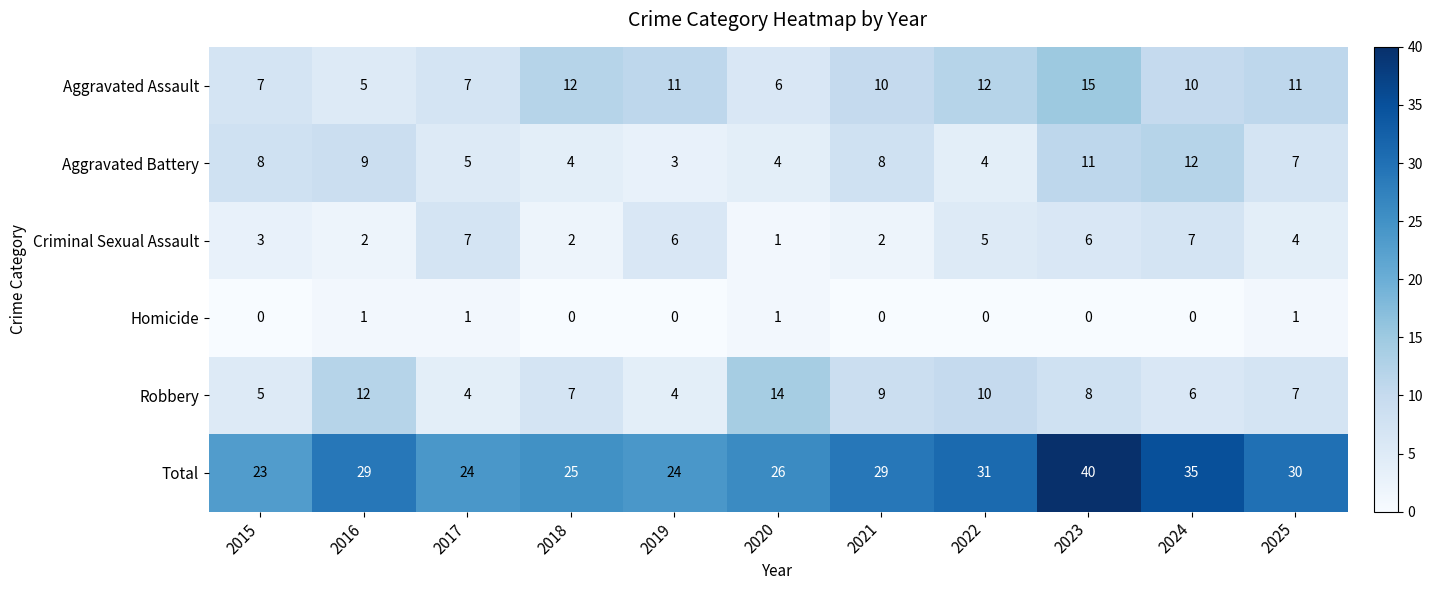

Which series has the largest total across all categories?

Total